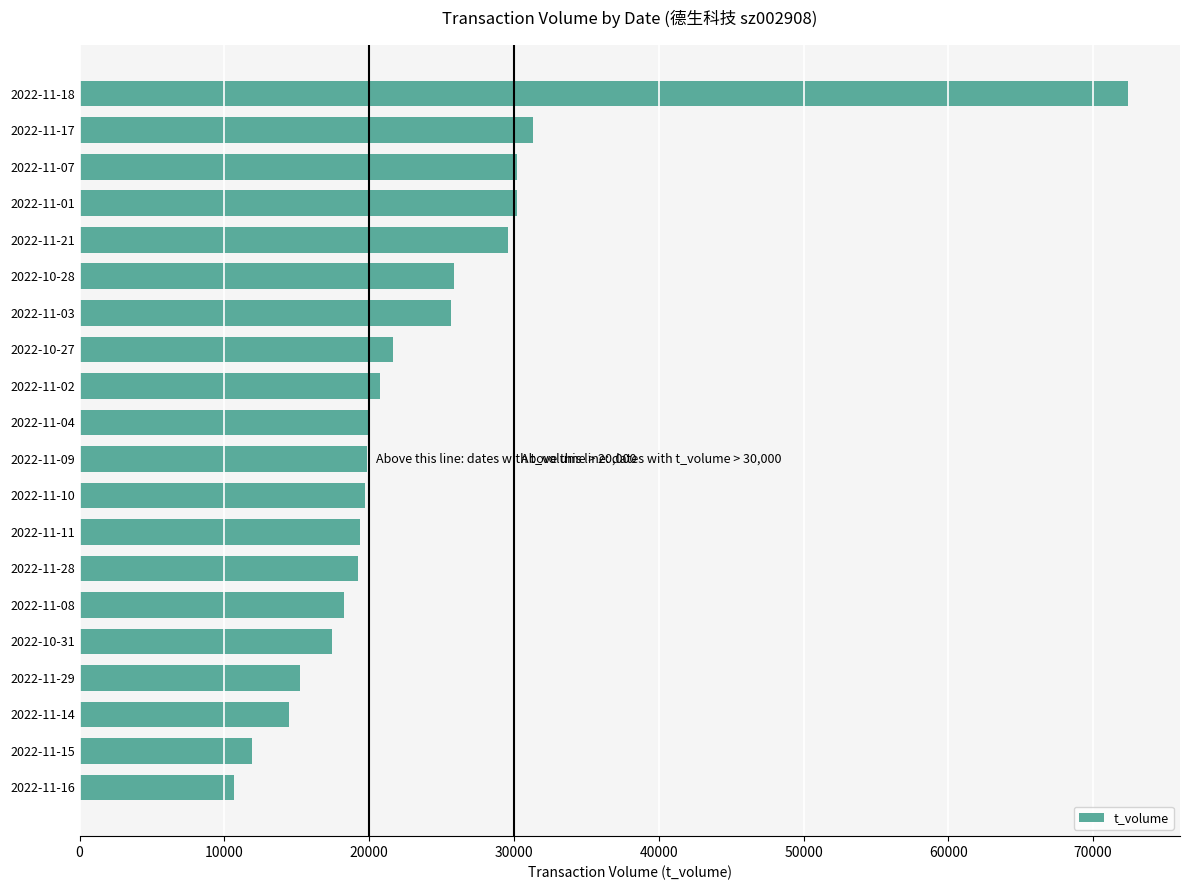

What is the ratio of the value at 2022-11-11 to the value at 2022-10-31?

1.1